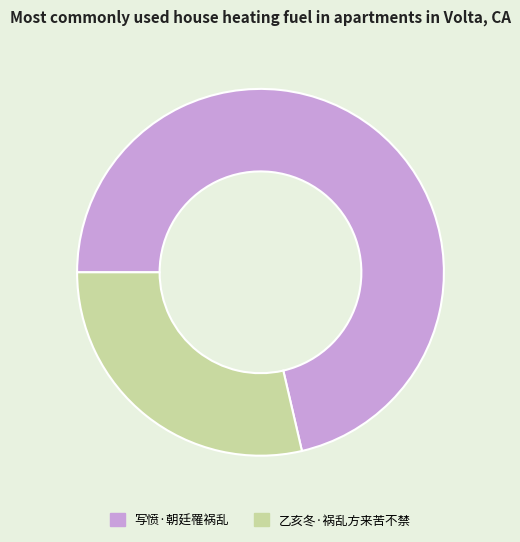

Count the number of slices in the pie.

2